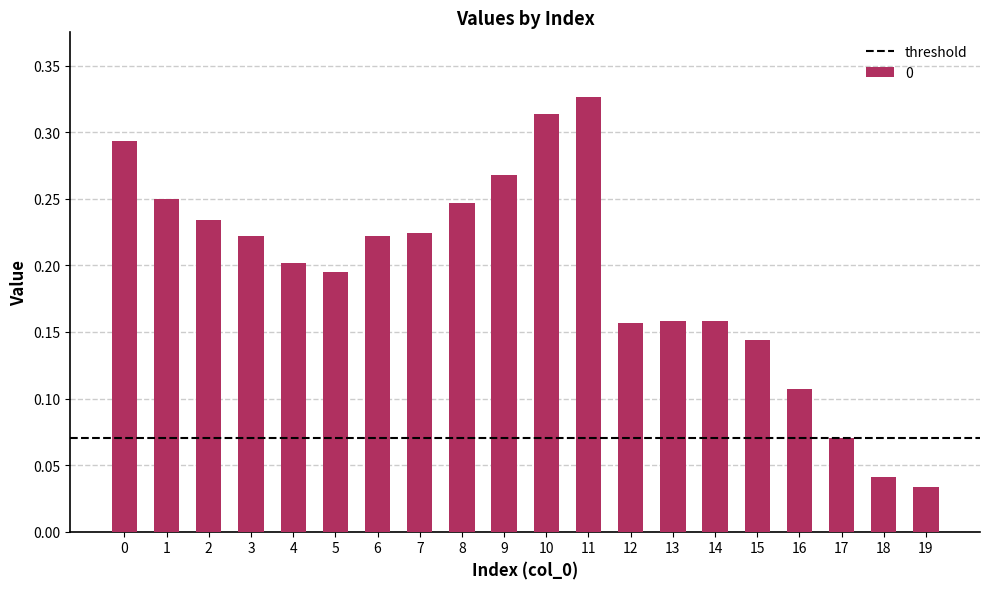

True or false: the data shows 0.1 at 14.

False